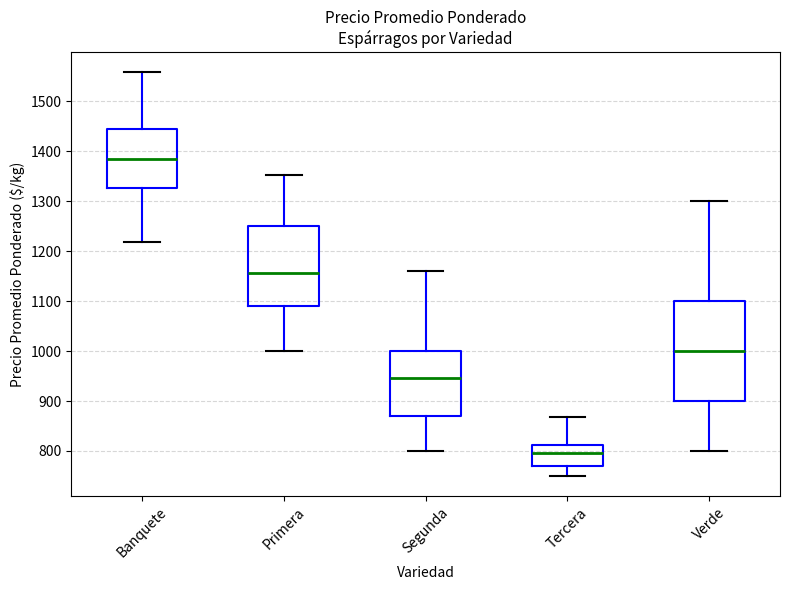

Reading left to right, read every box against the y-axis: the position of its median line, the range the box covers, and the ends of its whiskers. The values are not printed on the chart, so give them approximately, as read against the axis.

Banquete: median 1390, box 1330 to 1440, whiskers 1220 to 1560
Primera: median 1160, box 1090 to 1250, whiskers 1000 to 1350
Segunda: median 950, box 870 to 1000, whiskers 800 to 1160
Tercera: median 800, box 770 to 810, whiskers 750 to 870
Verde: median 1000, box 900 to 1100, whiskers 800 to 1300